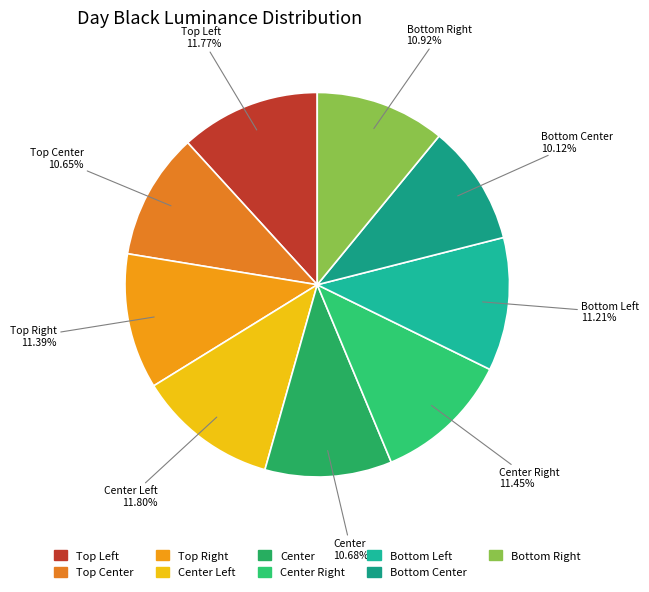

How many segments does this pie chart have?

9